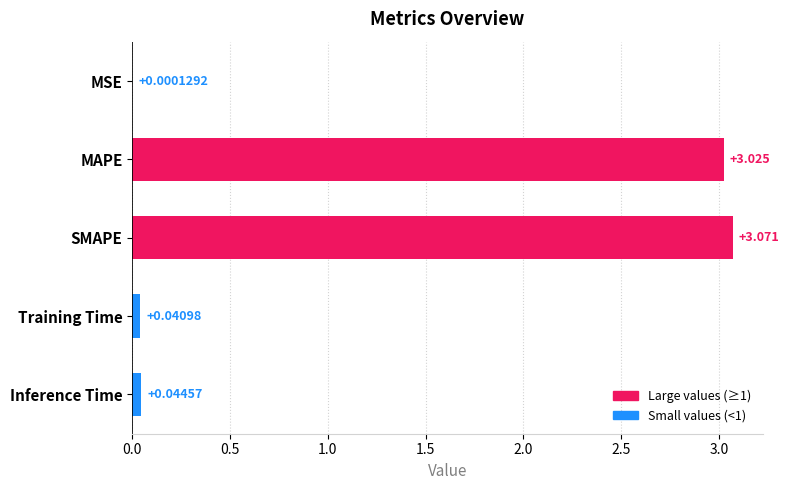

Where is the data nearest to the value 1?

Inference Time